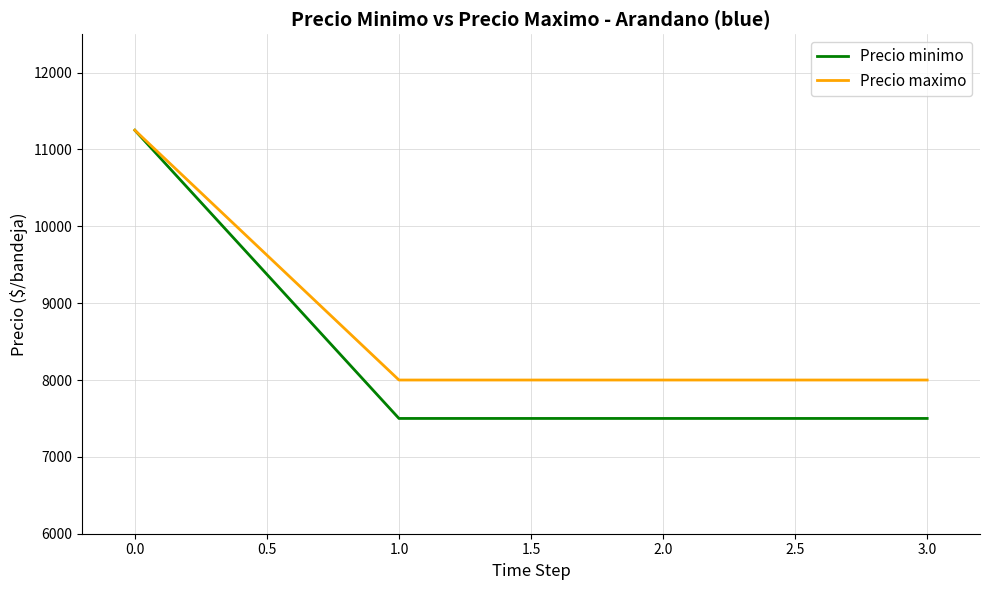

True or false: Precio maximo has a value of 11250 at 0.0.

True